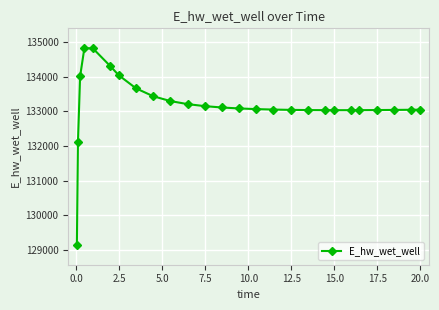

What is the maximum value shown in the chart?

134824.6